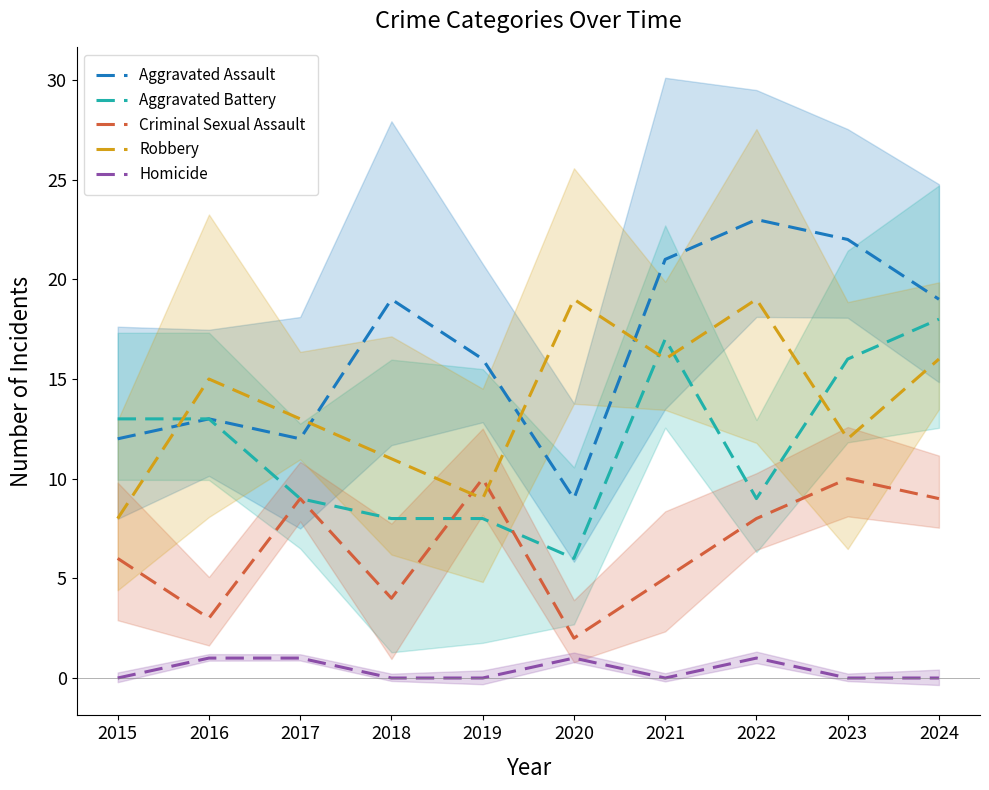

How many lines are shown in the chart?

5